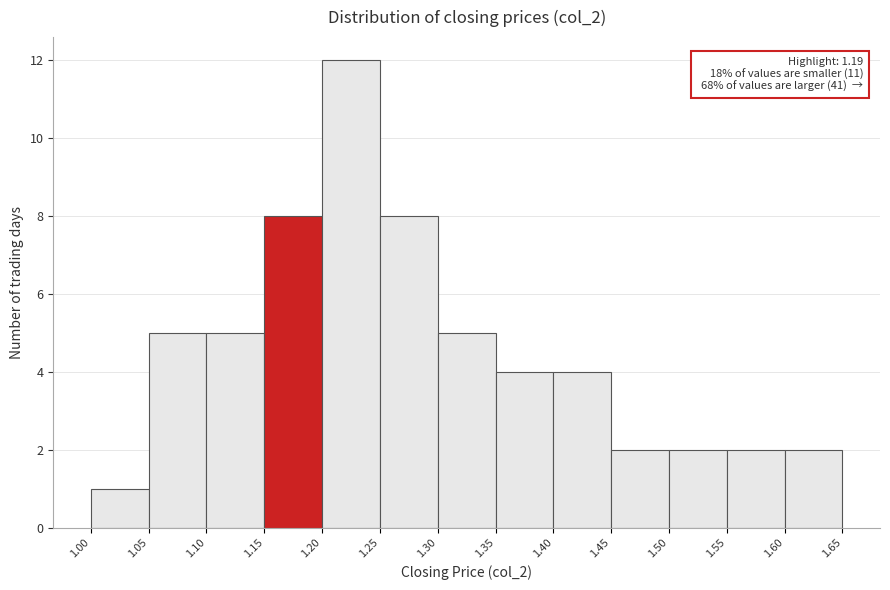

Over which range of the x-axis is the bar tallest?

1.20 to 1.25